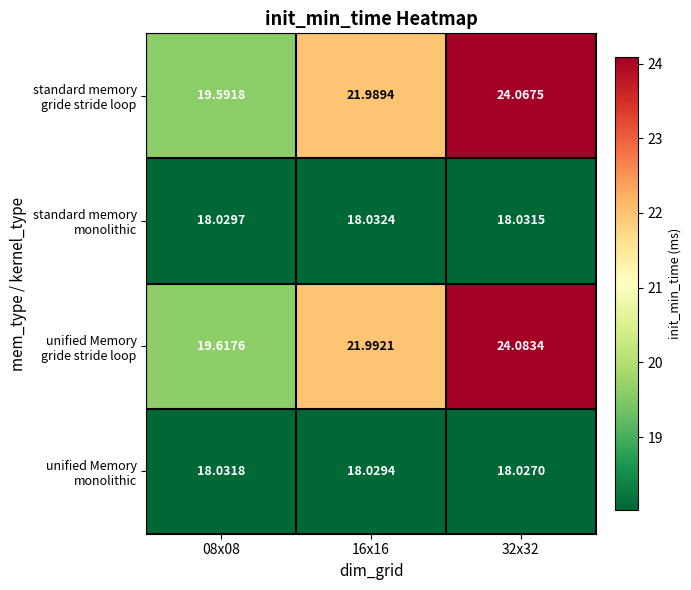

Count the number of categories in the chart.

3